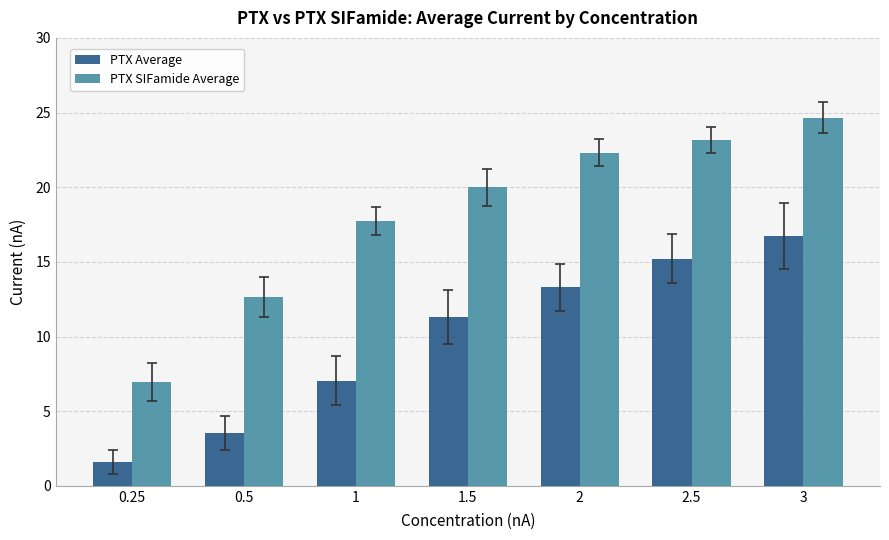

What is the spread (max minus min) of values at 0.5?

9.1